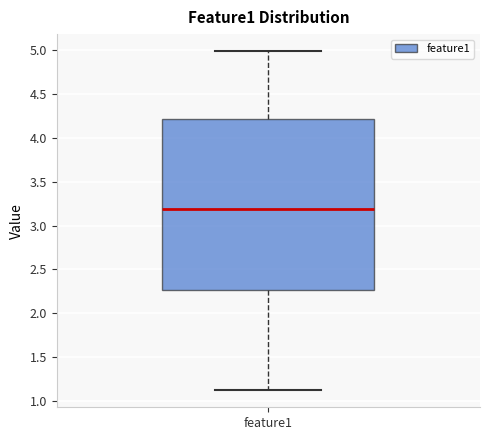

Where does the lower whisker of the box for feature1 end on the y-axis? The values are not printed on the chart, so give them approximately, as read against the axis.

1.10